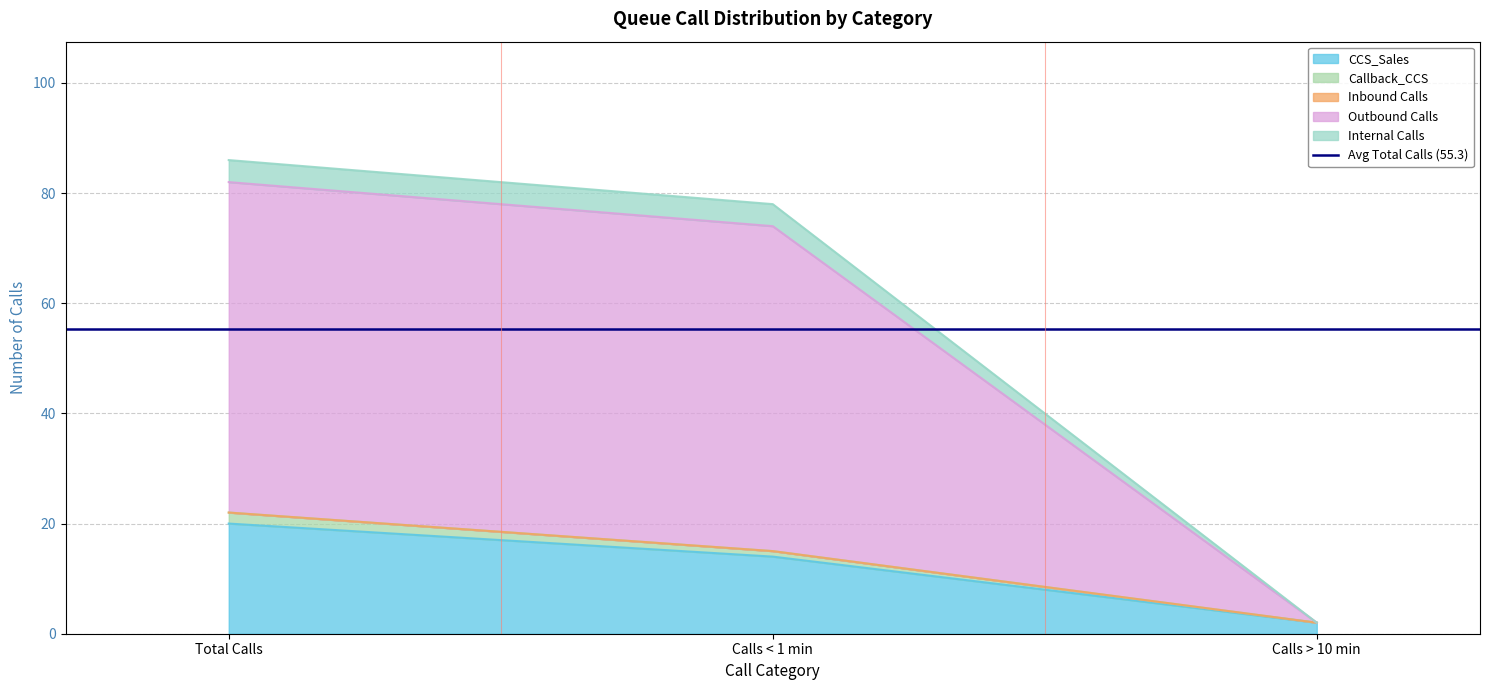

At which label is Internal Calls closest to 42?

Calls < 1 min